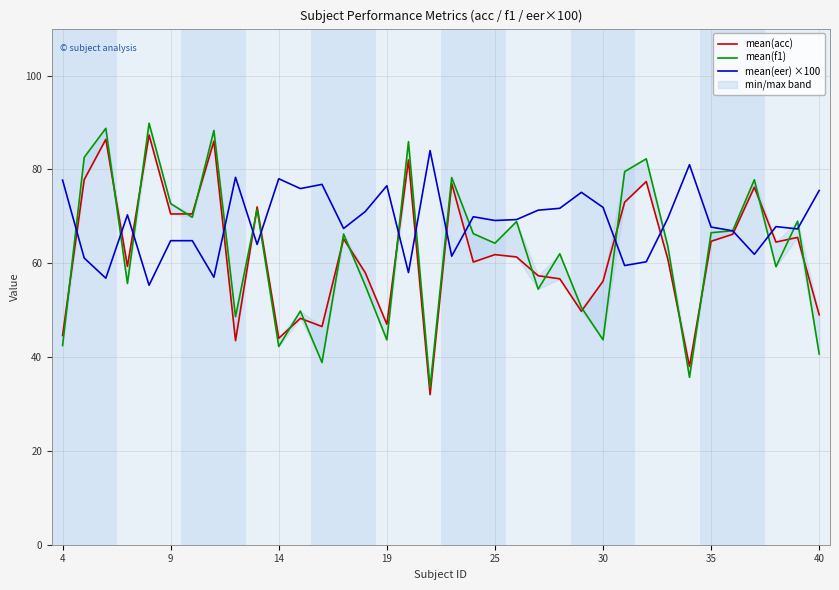

True or false: mean(eer) ×100 and mean(f1) cross at least once.

True